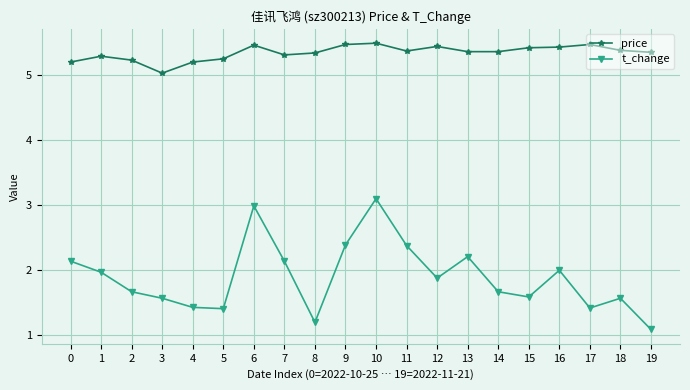

What is the value of the price point at the 17th from the left?

5.4